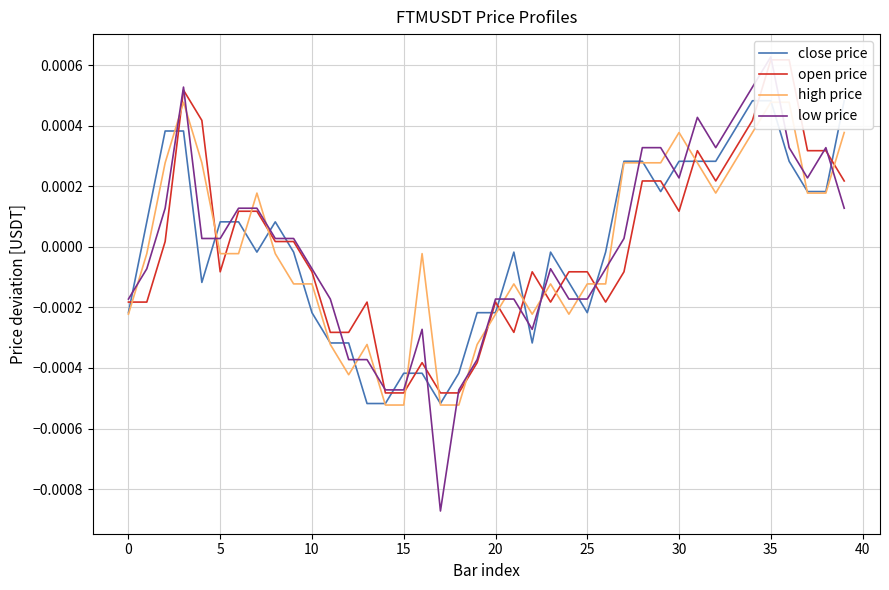

Which series changed the most between 5 and 35?

open price